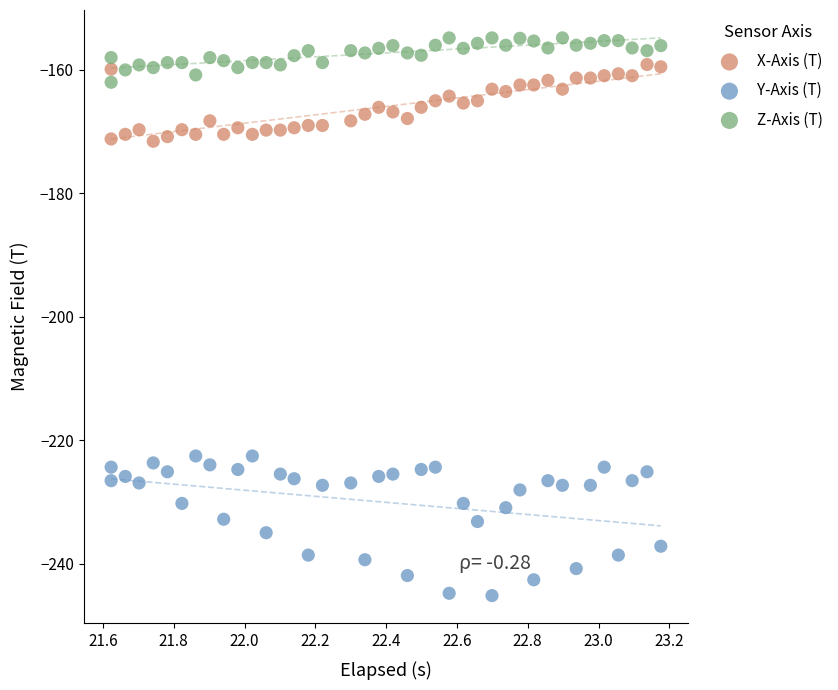

What are all the series names shown in the legend?

X-Axis (T), Y-Axis (T), Z-Axis (T)